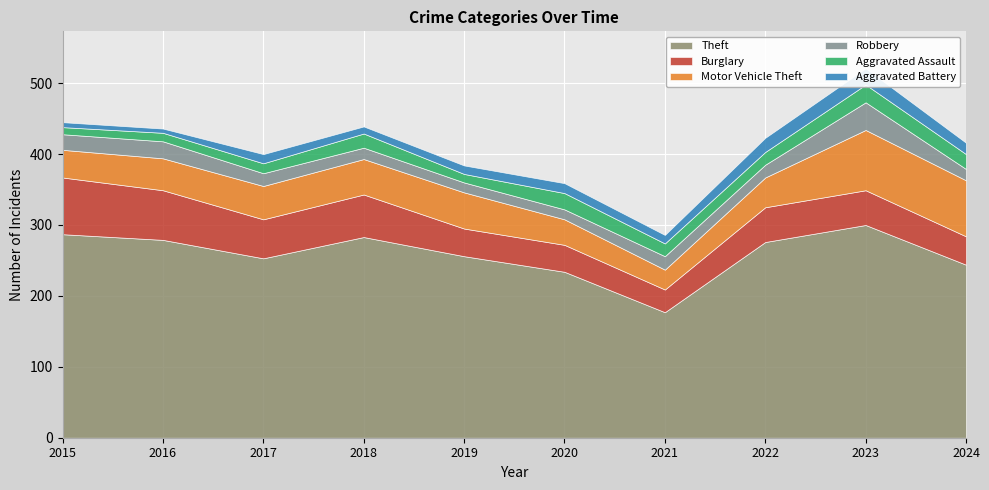

Where is the first local maximum for Burglary?

2018